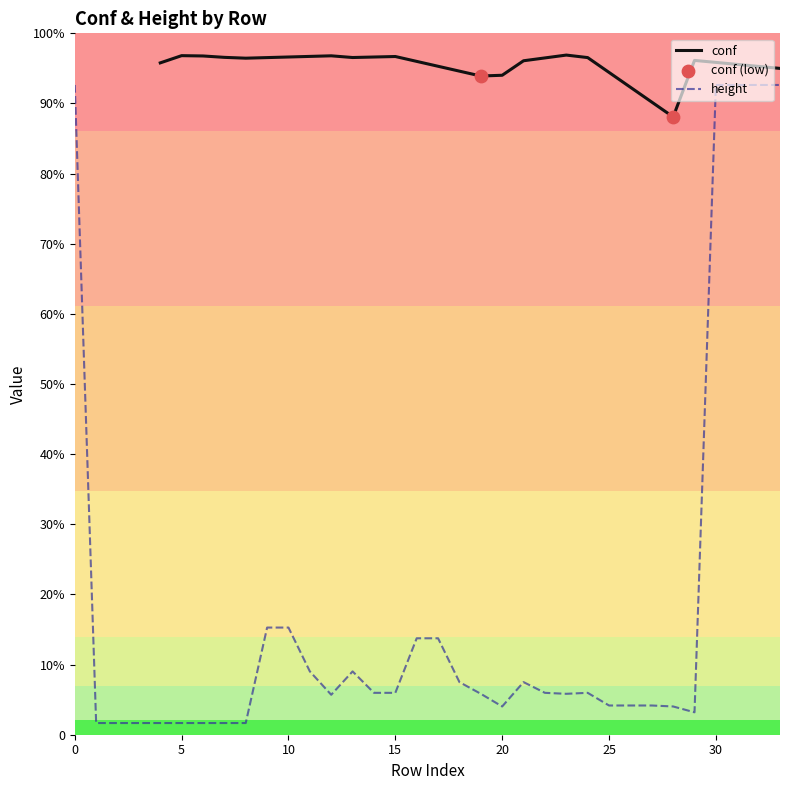

Approximately how many times larger is the value at 25 compared to 16?

0.3